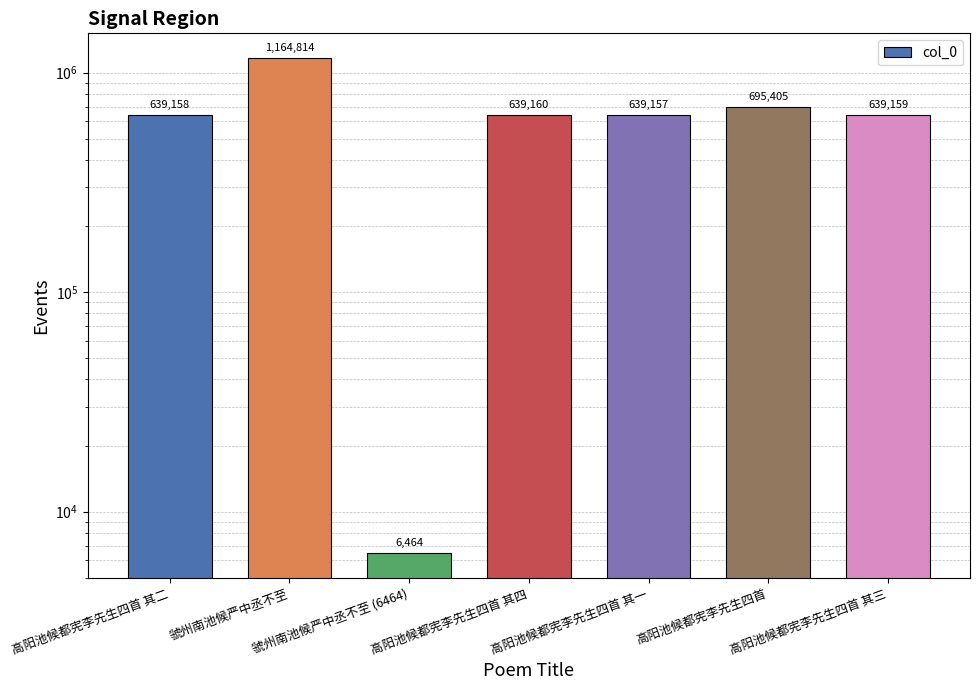

Rank the categories by value from lowest to highest.

虢州南池候严中丞不至 (6464), 高阳池候都宪李先生四首 其一, 高阳池候都宪李先生四首 其二, 高阳池候都宪李先生四首 其三, 高阳池候都宪李先生四首 其四, 高阳池候都宪李先生四首, 虢州南池候严中丞不至